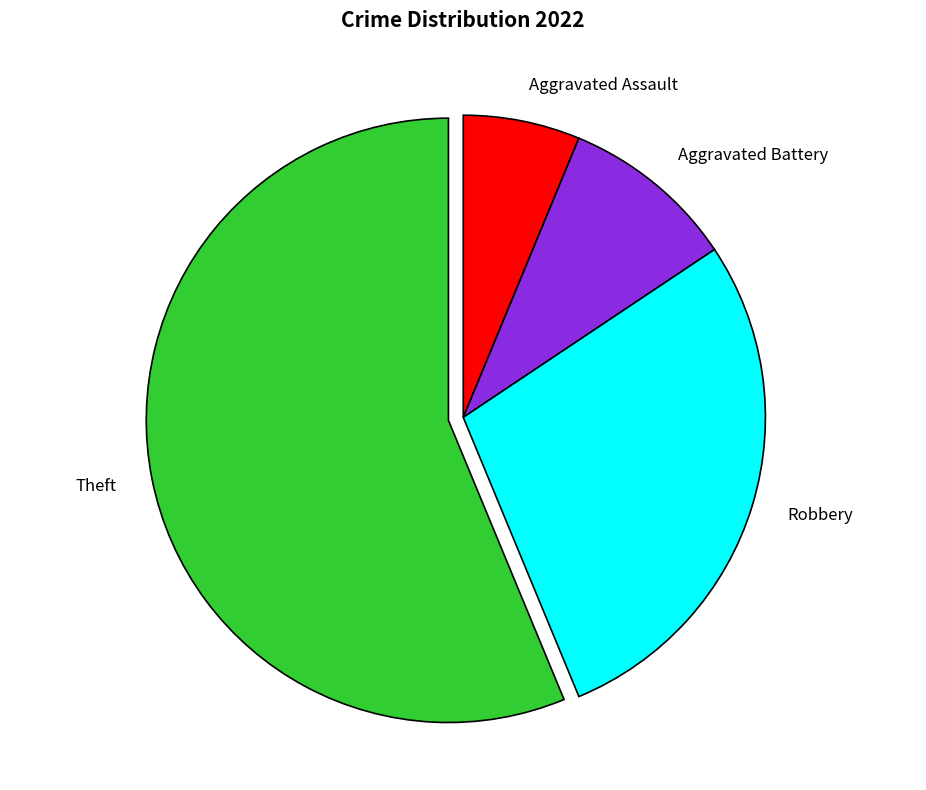

Approximately how many times larger is the value at Aggravated Assault compared to Robbery?

0.2